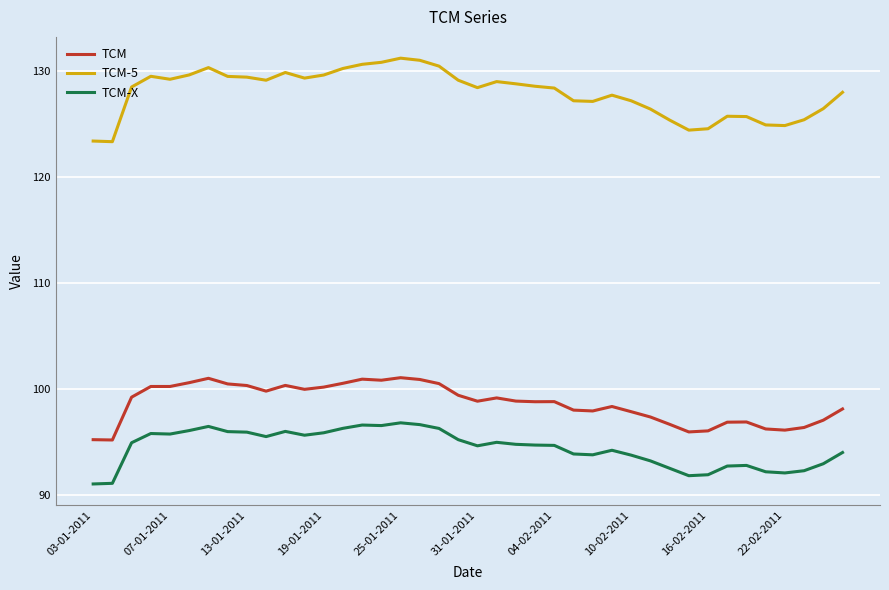

True or false: TCM-5 and TCM-X cross at least once.

False